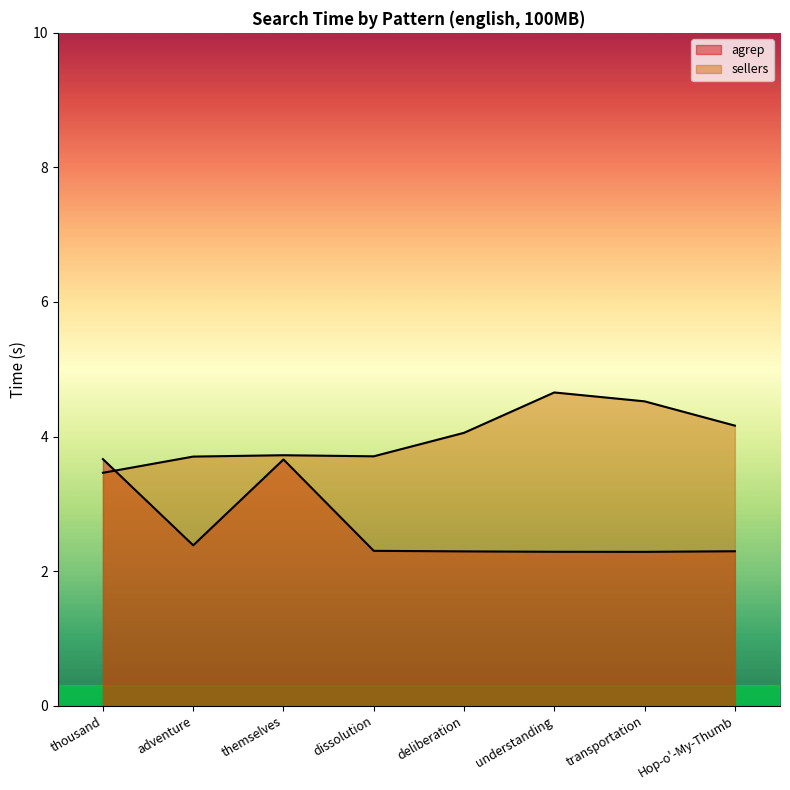

Reading left to right, list all the values displayed in this chart.

agrep: thousand=3.7	adventure=2.4	themselves=3.7	dissolution=2.3	deliberation=2.3	understanding=2.3	transportation=2.3	Hop-o'-My-Thumb=2.3
sellers: thousand=3.5	adventure=3.7	themselves=3.7	dissolution=3.7	deliberation=4.1	understanding=4.7	transportation=4.5	Hop-o'-My-Thumb=4.2